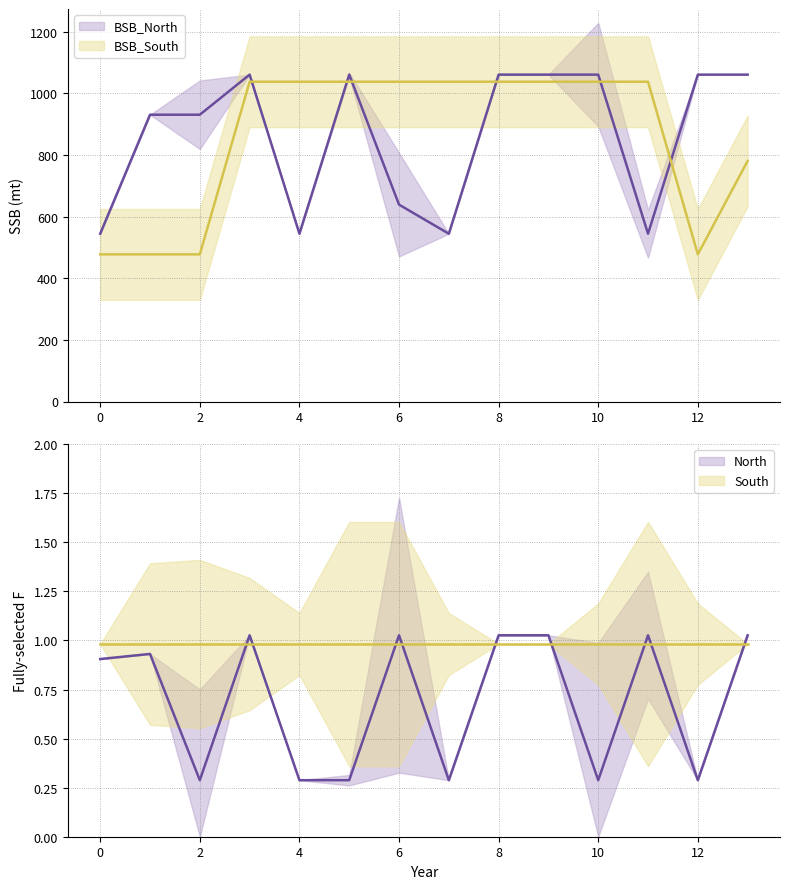

Is this an area chart (filled region under the line)?

No